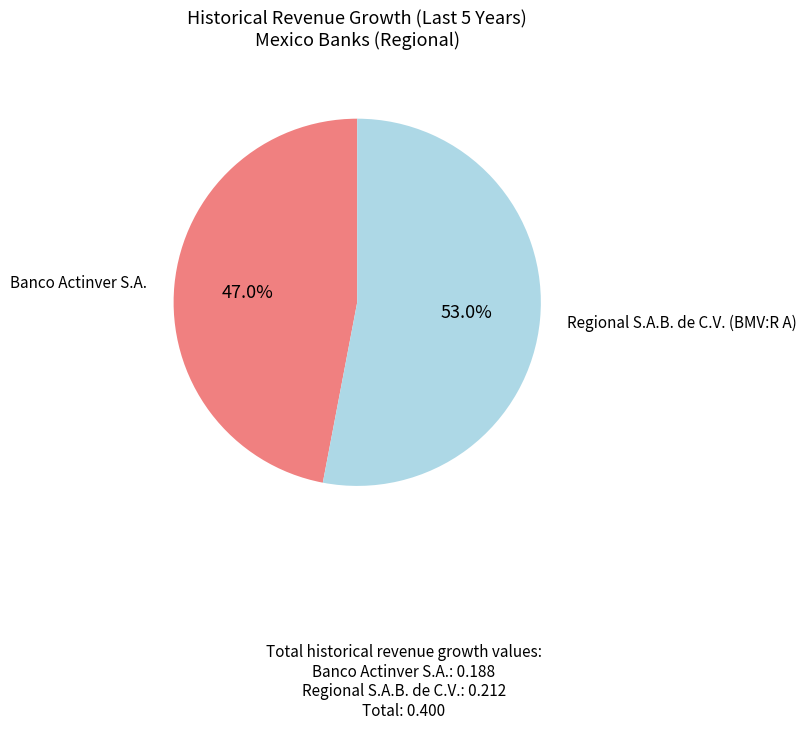

Does any single category account for the majority?

Yes